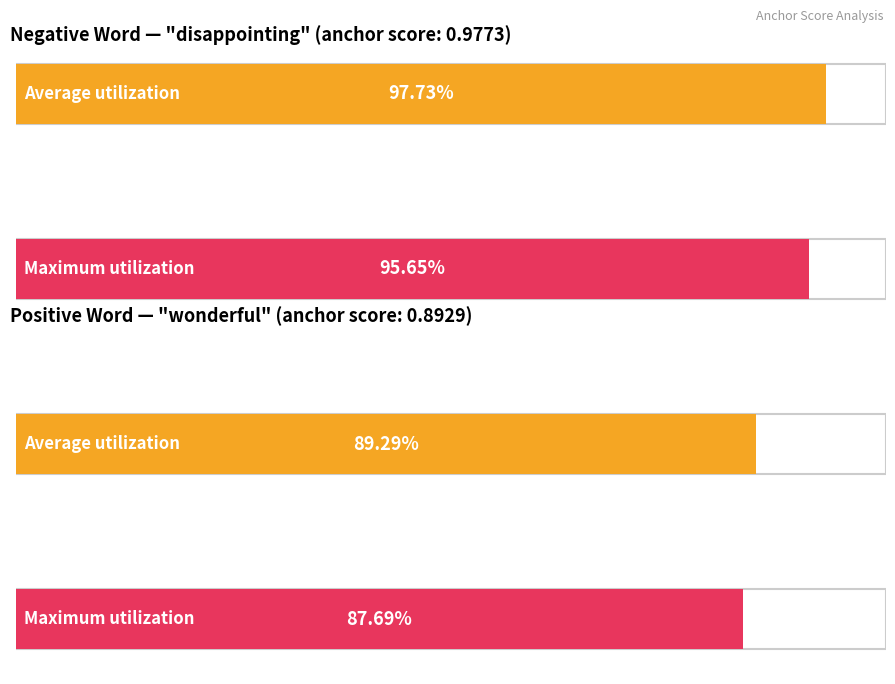

What is the difference between the highest and lowest values at 2?

0.1